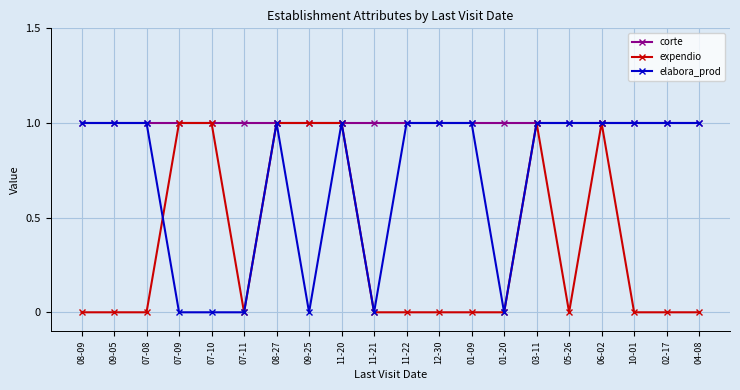

What position from the left is 07-09?

4